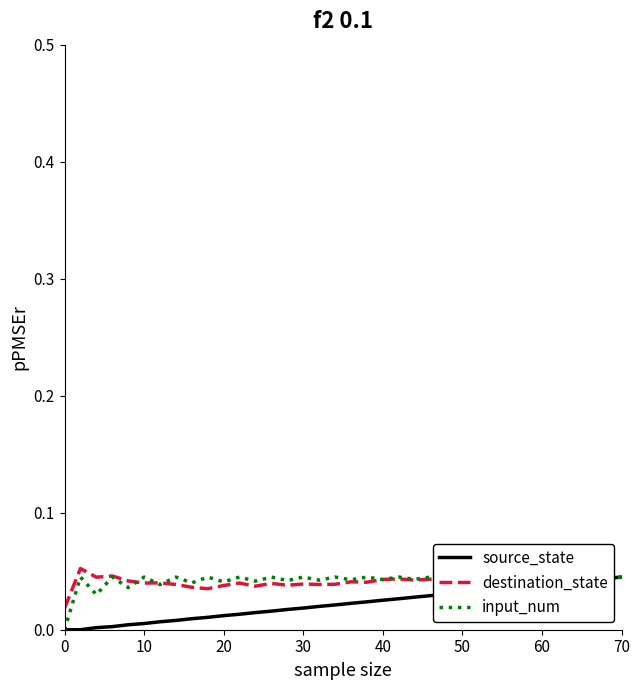

After their last crossing, which series has the higher values: source_state or input_num?

source_state